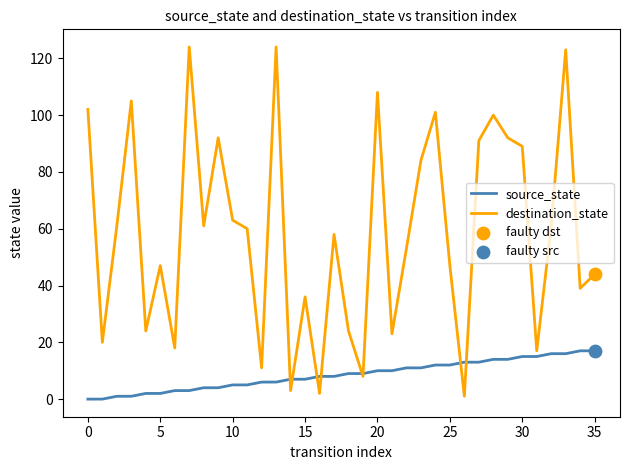

Which series has the largest total across all categories?

destination_state